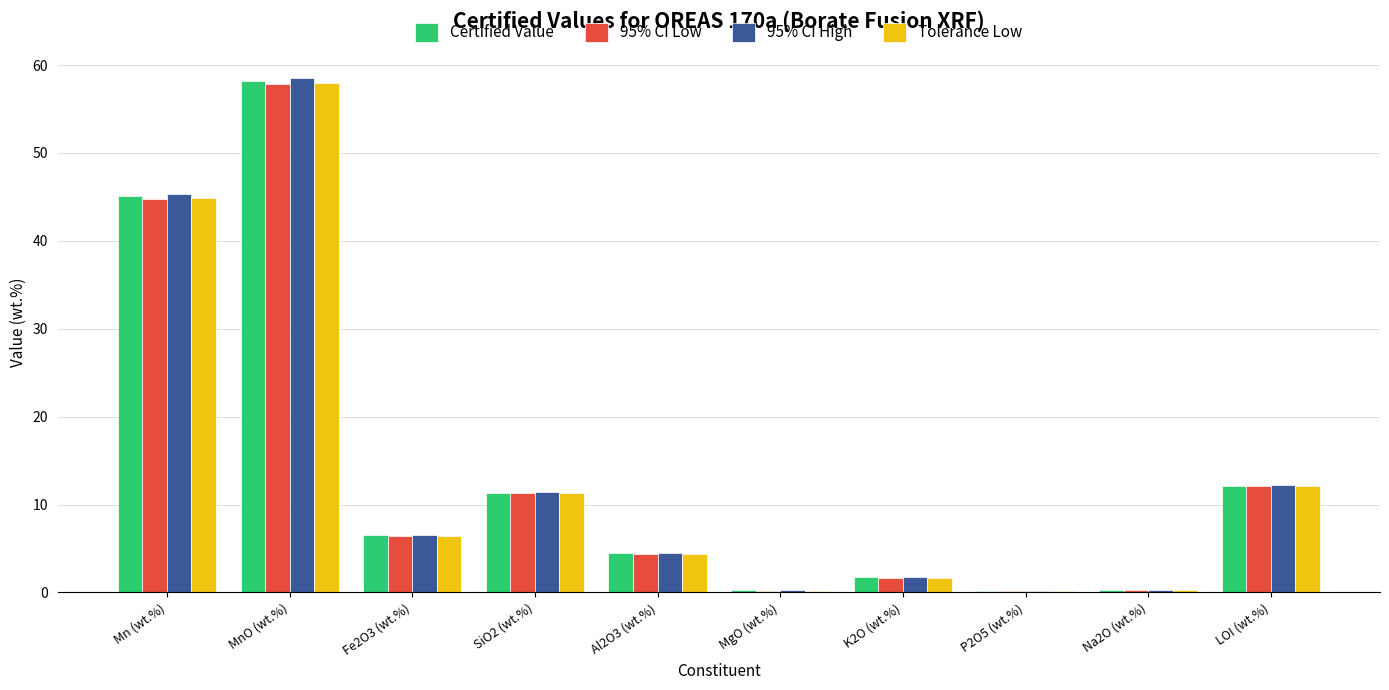

Which category has the highest value in the 95% CI Low series?

MnO (wt.%)